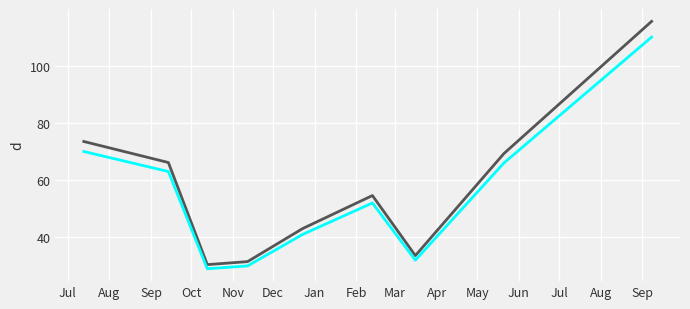

What is the greatest value displayed?

115.5